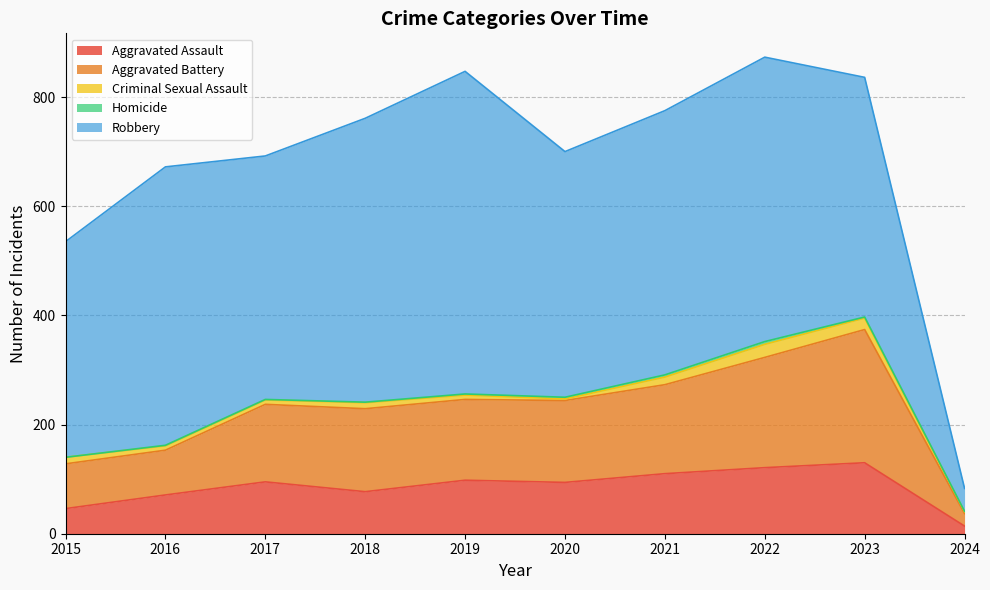

True or false: Criminal Sexual Assault has a value of 5 at 2024.

False